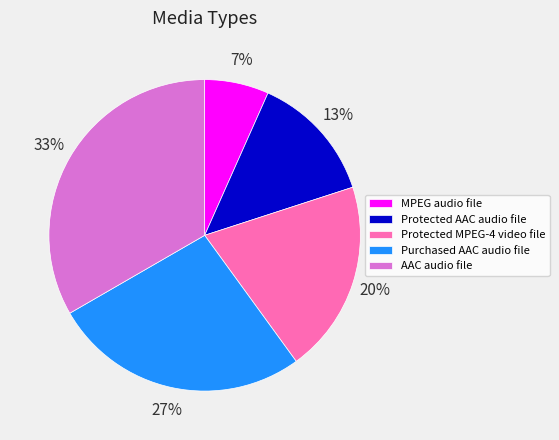

What percentage is the MPEG audio file slice, to the nearest percent?

7%